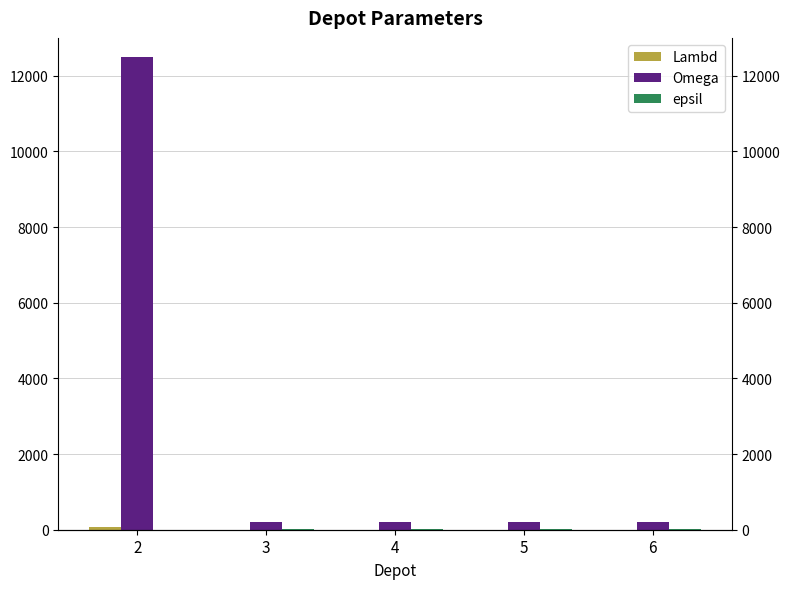

The value of epsil at 3 is 7. True or false?

True